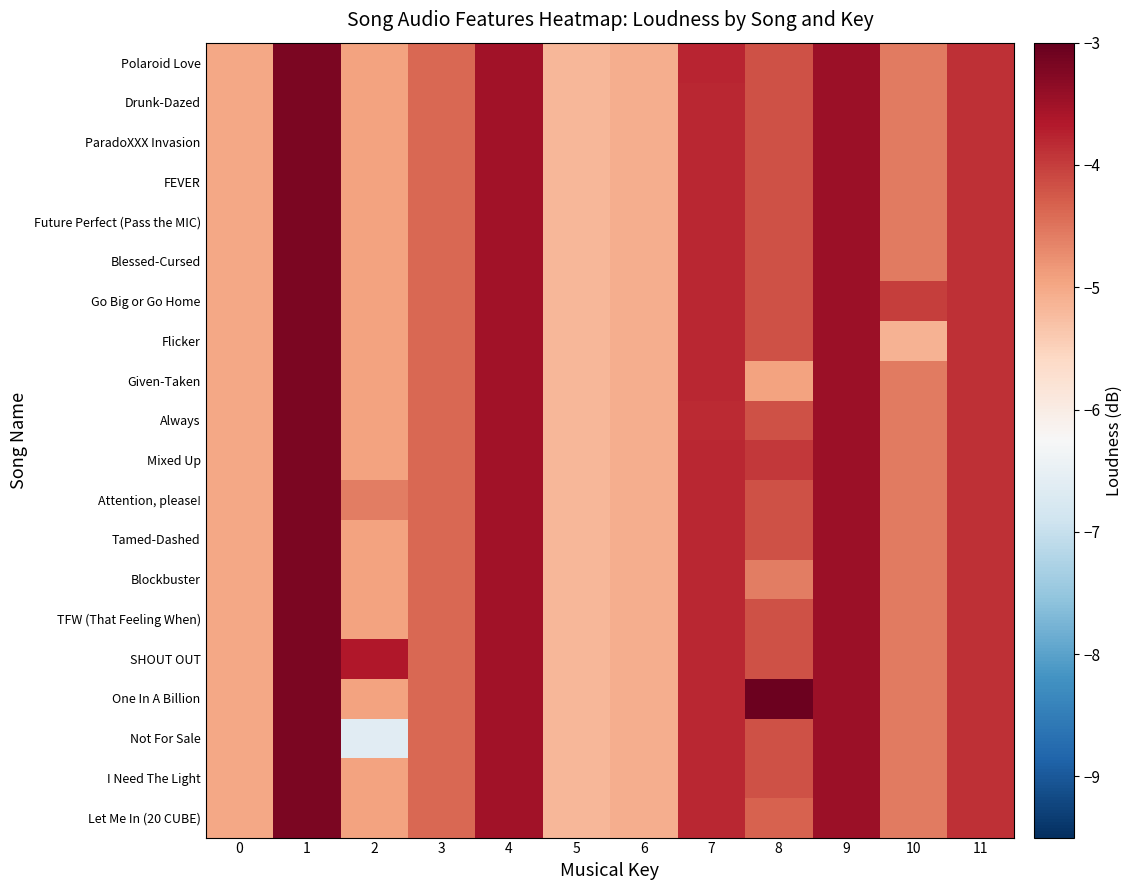

Reading left to right, what are all the values shown in this chart?

Polaroid Love: 0=-5.0	1=-3.2	2=-5.0	3=-4.4	4=-3.5	5=-5.2	6=-5.1	7=-3.8	8=-4.2	9=-3.5	10=-4.6	11=-3.9
Drunk-Dazed: 0=-5.0	1=-3.2	2=-5.0	3=-4.4	4=-3.5	5=-5.2	6=-5.1	7=-3.8	8=-4.2	9=-3.5	10=-4.6	11=-3.9
ParadoXXX Invasion: 0=-5.0	1=-3.2	2=-5.0	3=-4.4	4=-3.5	5=-5.2	6=-5.1	7=-3.8	8=-4.2	9=-3.5	10=-4.6	11=-3.9
FEVER: 0=-5.0	1=-3.2	2=-5.0	3=-4.4	4=-3.5	5=-5.2	6=-5.1	7=-3.8	8=-4.2	9=-3.5	10=-4.6	11=-3.9
Future Perfect (Pass the MIC): 0=-5.0	1=-3.2	2=-5.0	3=-4.4	4=-3.5	5=-5.2	6=-5.1	7=-3.8	8=-4.2	9=-3.5	10=-4.6	11=-3.9
Blessed-Cursed: 0=-5.0	1=-3.2	2=-5.0	3=-4.4	4=-3.5	5=-5.2	6=-5.1	7=-3.8	8=-4.2	9=-3.5	10=-4.6	11=-3.9
Go Big or Go Home: 0=-5.0	1=-3.2	2=-5.0	3=-4.4	4=-3.5	5=-5.2	6=-5.1	7=-3.8	8=-4.2	9=-3.5	10=-4.0	11=-3.9
Flicker: 0=-5.0	1=-3.2	2=-5.0	3=-4.4	4=-3.5	5=-5.2	6=-5.1	7=-3.8	8=-4.2	9=-3.5	10=-5.1	11=-3.9
Given-Taken: 0=-5.0	1=-3.2	2=-5.0	3=-4.4	4=-3.5	5=-5.2	6=-5.1	7=-3.8	8=-4.9	9=-3.5	10=-4.6	11=-3.9
Always: 0=-5.0	1=-3.2	2=-5.0	3=-4.4	4=-3.5	5=-5.2	6=-5.1	7=-3.8	8=-4.2	9=-3.5	10=-4.6	11=-3.9
Mixed Up: 0=-5.0	1=-3.2	2=-5.0	3=-4.4	4=-3.5	5=-5.2	6=-5.1	7=-3.8	8=-3.9	9=-3.5	10=-4.6	11=-3.9
Attention, please!: 0=-5.0	1=-3.2	2=-4.6	3=-4.4	4=-3.5	5=-5.2	6=-5.1	7=-3.8	8=-4.2	9=-3.5	10=-4.6	11=-3.9
Tamed-Dashed: 0=-5.0	1=-3.2	2=-5.0	3=-4.4	4=-3.5	5=-5.2	6=-5.1	7=-3.8	8=-4.2	9=-3.5	10=-4.6	11=-3.9
Blockbuster: 0=-5.0	1=-3.2	2=-5.0	3=-4.4	4=-3.5	5=-5.2	6=-5.1	7=-3.8	8=-4.6	9=-3.5	10=-4.6	11=-3.9
TFW (That Feeling When): 0=-5.0	1=-3.2	2=-5.0	3=-4.4	4=-3.5	5=-5.2	6=-5.1	7=-3.8	8=-4.2	9=-3.5	10=-4.6	11=-3.9
SHOUT OUT: 0=-5.0	1=-3.2	2=-3.6	3=-4.4	4=-3.5	5=-5.2	6=-5.1	7=-3.8	8=-4.2	9=-3.5	10=-4.6	11=-3.9
One In A Billion: 0=-5.0	1=-3.2	2=-5.0	3=-4.4	4=-3.5	5=-5.2	6=-5.1	7=-3.8	8=-3.1	9=-3.5	10=-4.6	11=-3.9
Not For Sale: 0=-5.0	1=-3.2	2=-6.6	3=-4.4	4=-3.5	5=-5.2	6=-5.1	7=-3.8	8=-4.2	9=-3.5	10=-4.6	11=-3.9
I Need The Light: 0=-5.0	1=-3.2	2=-5.0	3=-4.4	4=-3.5	5=-5.2	6=-5.1	7=-3.8	8=-4.2	9=-3.5	10=-4.6	11=-3.9
Let Me In (20 CUBE): 0=-5.0	1=-3.2	2=-5.0	3=-4.4	4=-3.5	5=-5.2	6=-5.1	7=-3.8	8=-4.3	9=-3.5	10=-4.6	11=-3.9